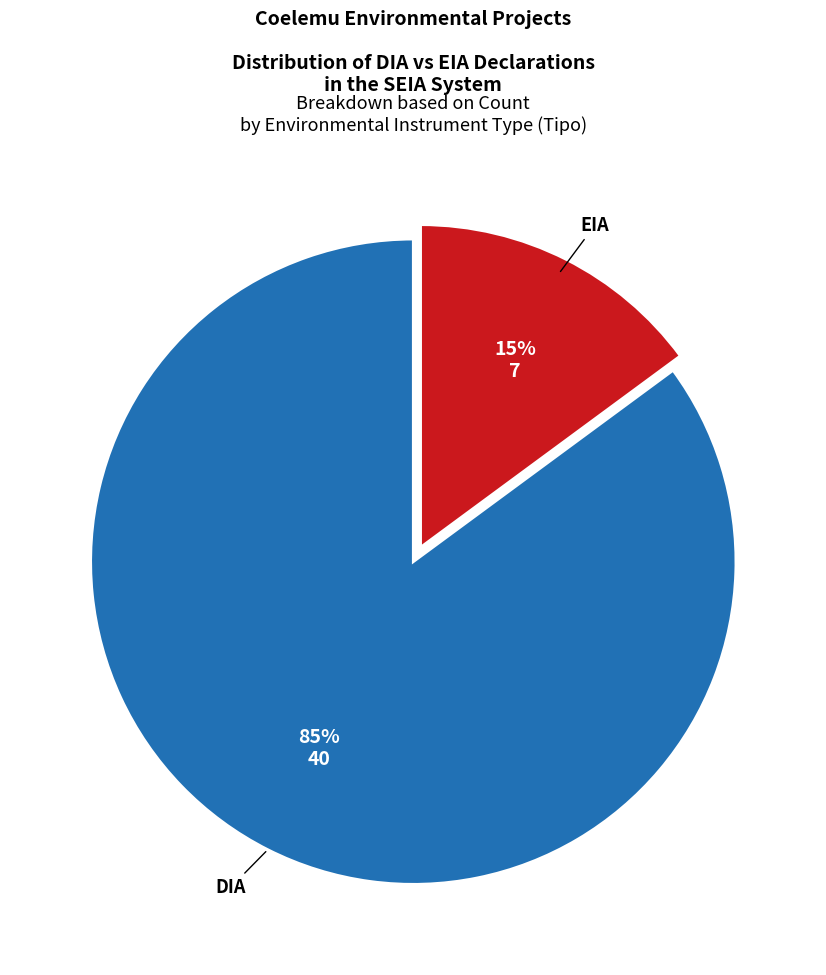

To the nearest percent, what is the difference between the EIA and DIA slice percentages?

70%